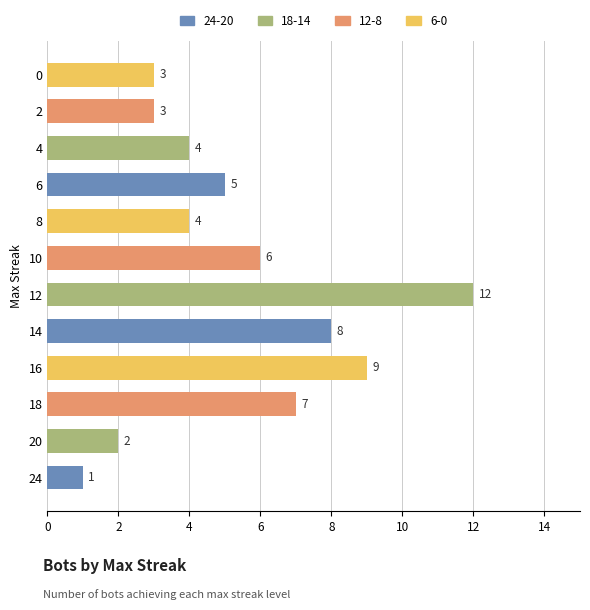

Reading bottom to top, extract all data points from this chart.

24=1	20=2	18=7	16=9	14=8	12=12	10=6	8=4	6=5	4=4	2=3	0=3